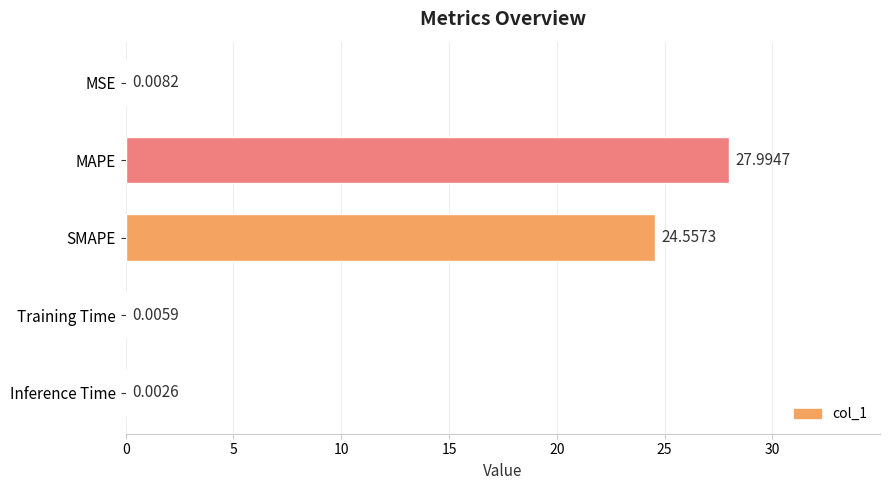

Are the bars horizontal?

Yes